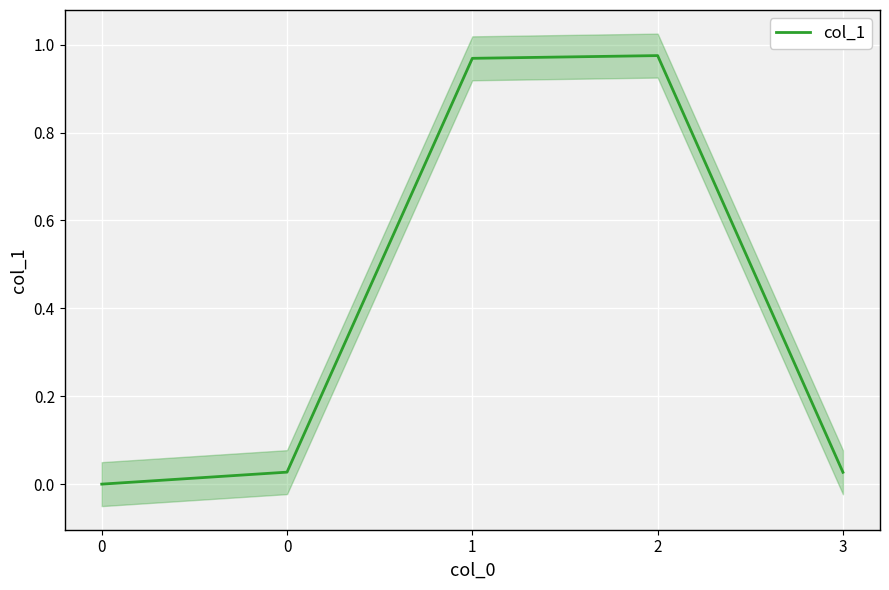

How many lines are shown in the chart?

1